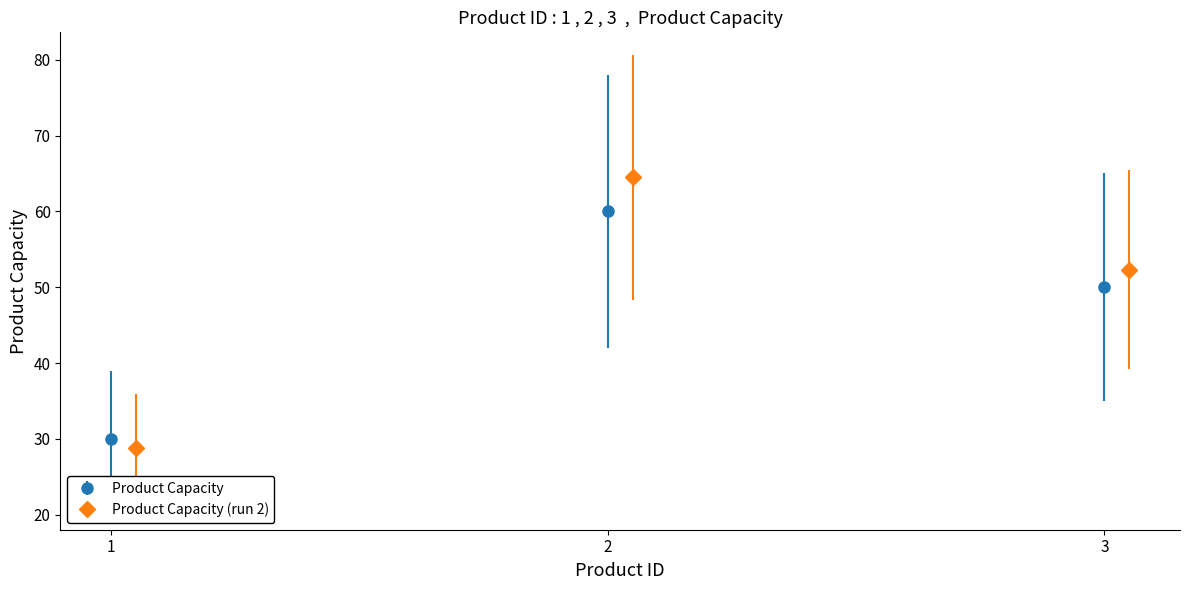

List the labels in order of value, largest first.

2, 3, 1